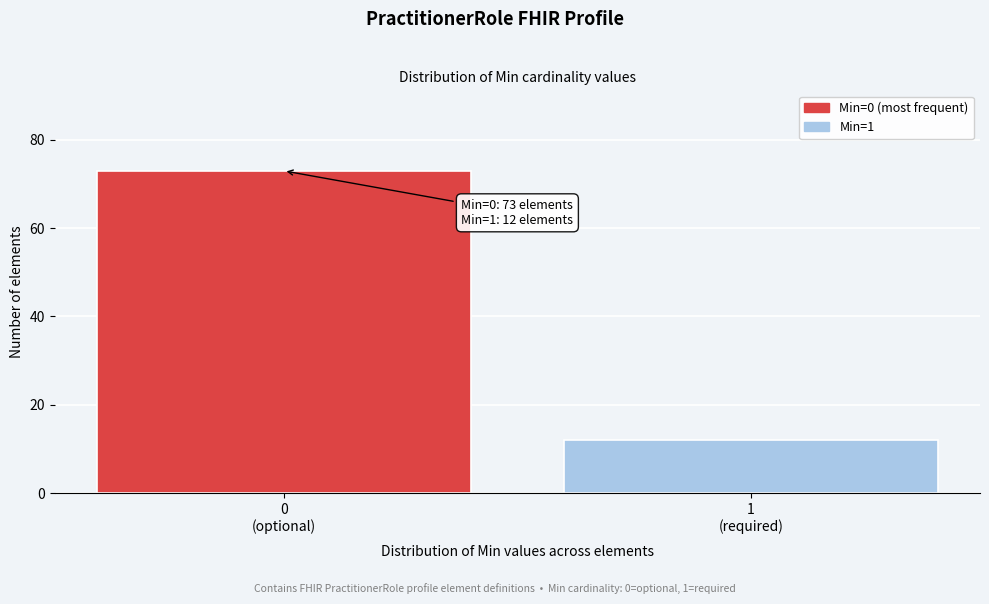

Reading left to right, transcribe all the data shown in this chart.

73	12